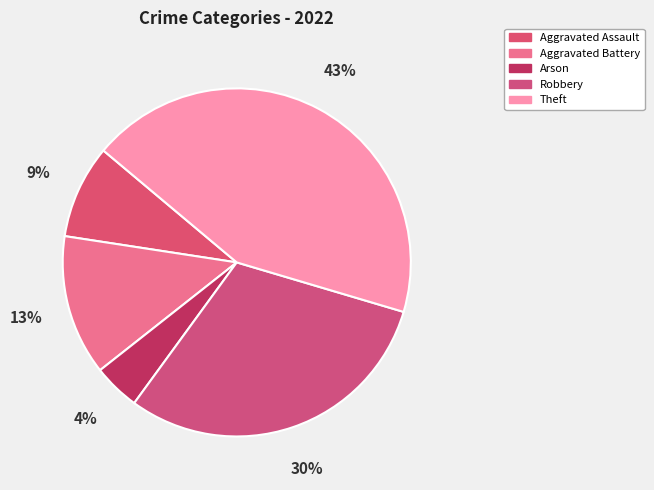

How many segments does this pie chart have?

5